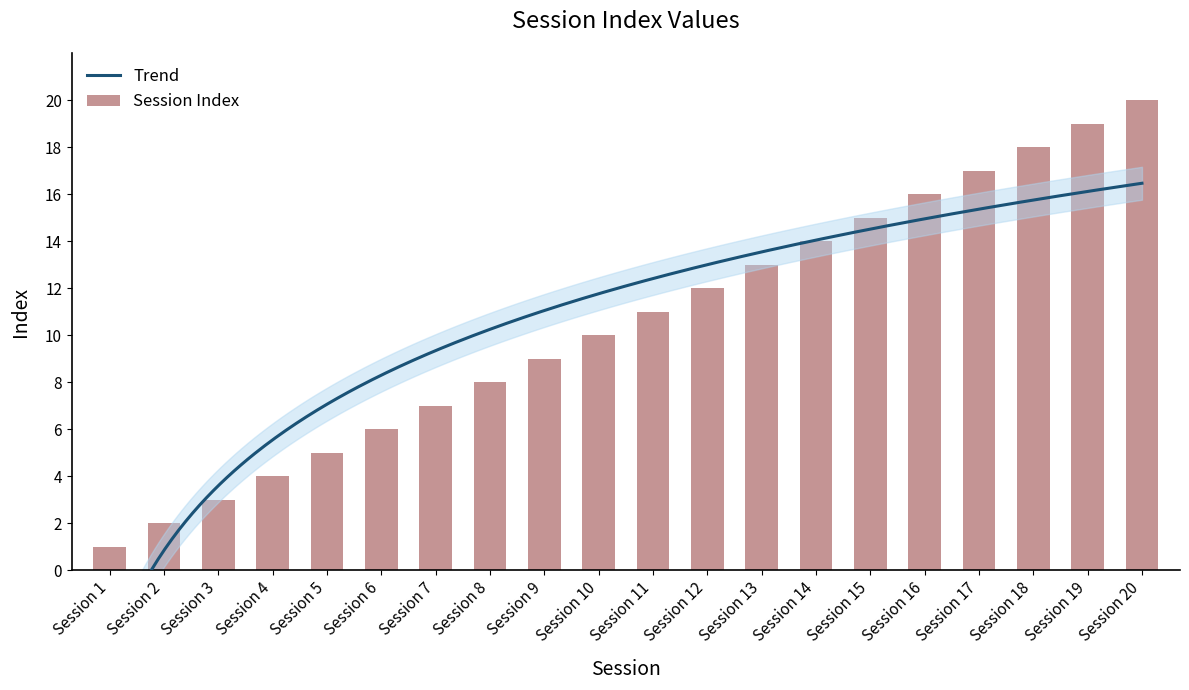

The value at Session 1 is 1. True or false?

True